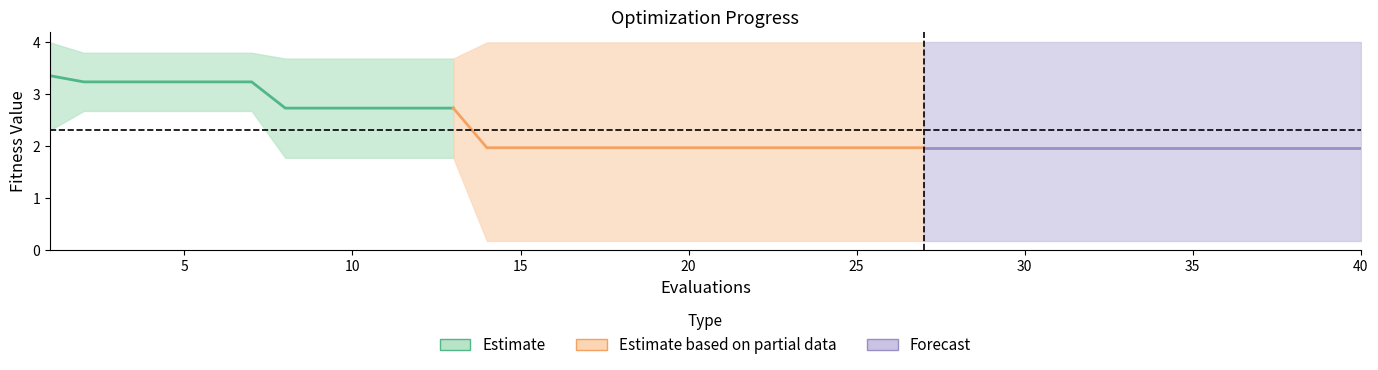

Reading right to left, extract all data points from this chart.

mean: 2.0	2.0	2.0	2.0	2.0	2.0	2.0	2.0	2.0	2.0	2.0	2.0	2.0	2.0	2.0	2.0	2.0	2.0	2.0	2.0	2.0	2.0	2.0	2.0	2.0	2.0	2.0	2.7	2.7	2.7	2.7	2.7	2.7	3.2	3.2	3.2	3.2	3.2	3.2	3.4
best: 0.2	0.2	0.2	0.2	0.2	0.2	0.2	0.2	0.2	0.2	0.2	0.2	0.2	0.2	0.2	0.2	0.2	0.2	0.2	0.2	0.2	0.2	0.2	0.2	0.2	0.2	0.2	1.8	1.8	1.8	1.8	1.8	1.8	2.7	2.7	2.7	2.7	2.7	2.7	2.3
worst: 4.0	4.0	4.0	4.0	4.0	4.0	4.0	4.0	4.0	4.0	4.0	4.0	4.0	4.0	4.0	4.0	4.0	4.0	4.0	4.0	4.0	4.0	4.0	4.0	4.0	4.0	4.0	3.7	3.7	3.7	3.7	3.7	3.7	3.8	3.8	3.8	3.8	3.8	3.8	4.0